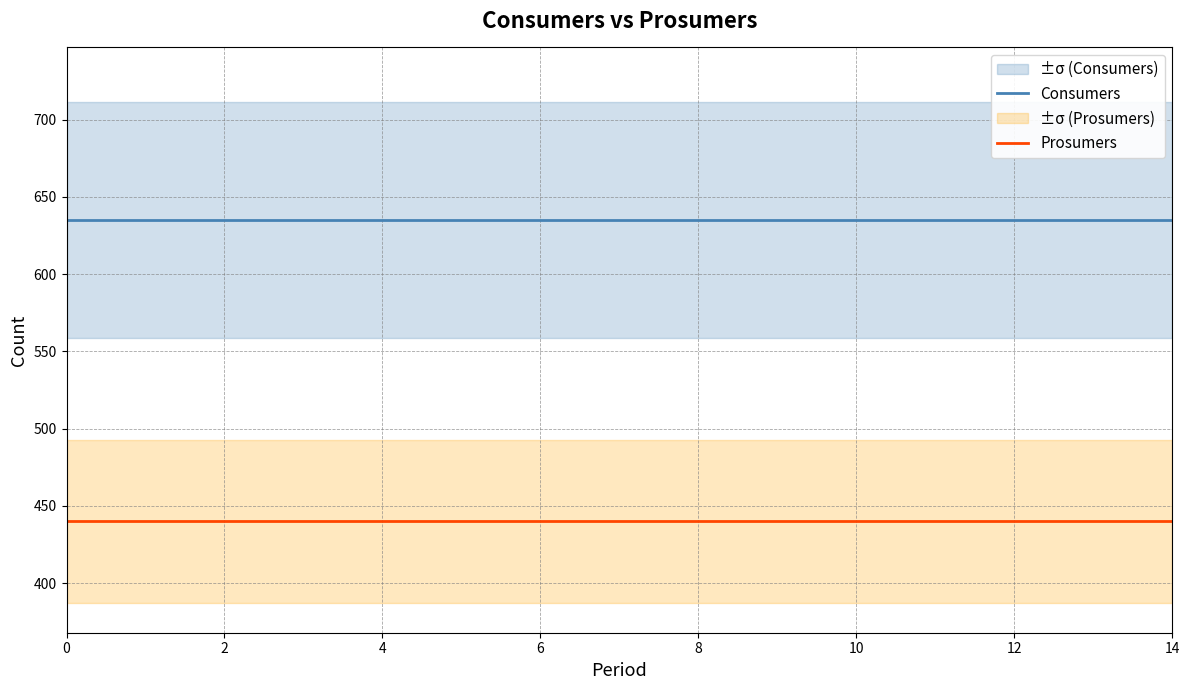

True or false: Prosumers and Consumers intersect in this chart.

False